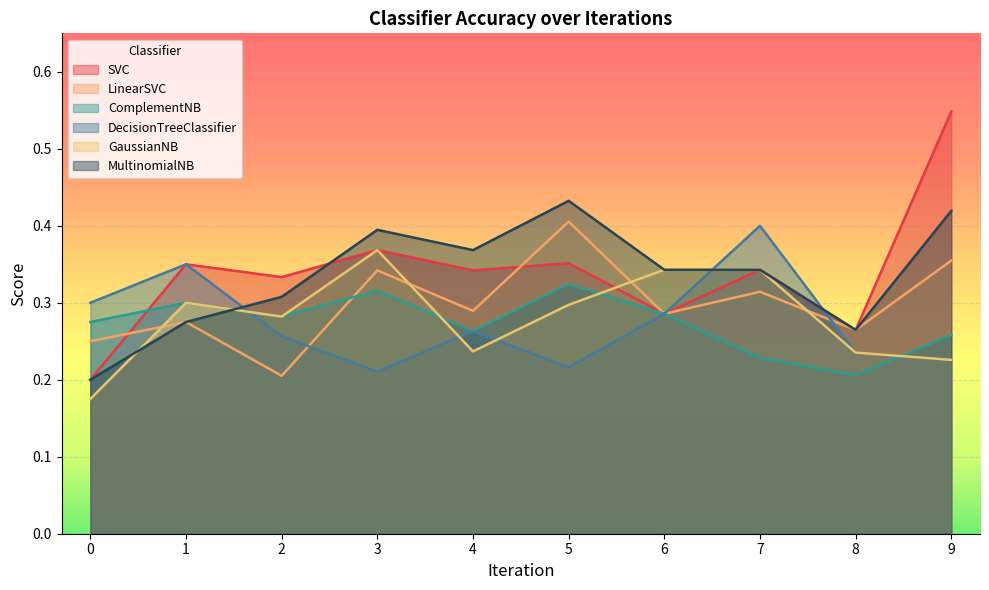

What are all the series names shown in the legend?

SVC, LinearSVC, ComplementNB, DecisionTreeClassifier, GaussianNB, MultinomialNB